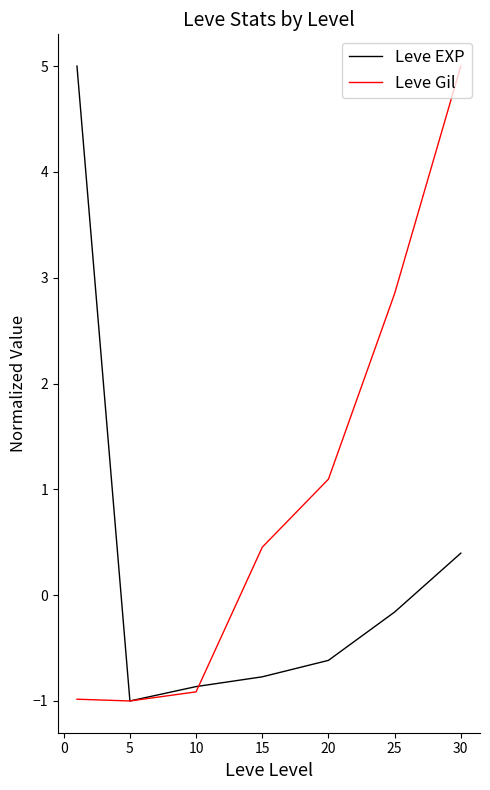

What is the maximum value for Leve Gil?

5.0